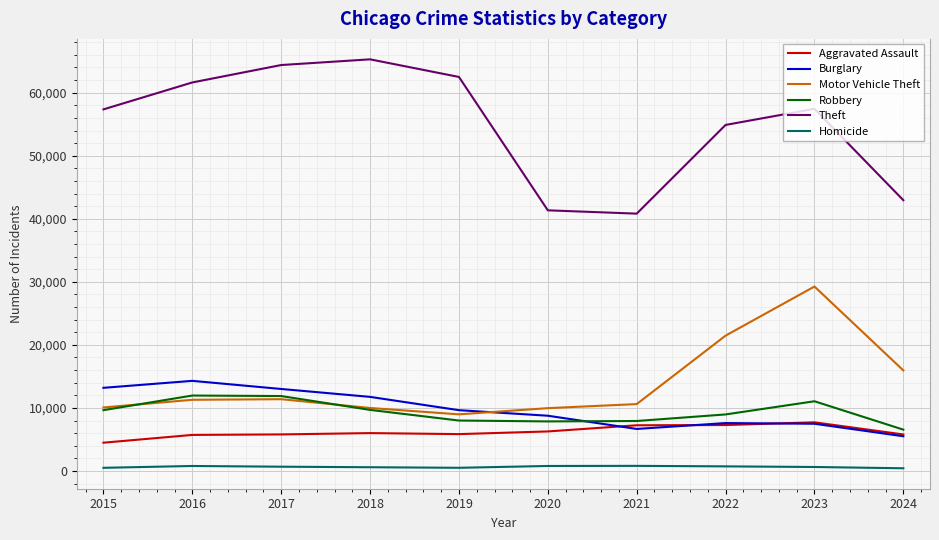

What is the difference between the maximum and minimum values in the Homicide series?

382